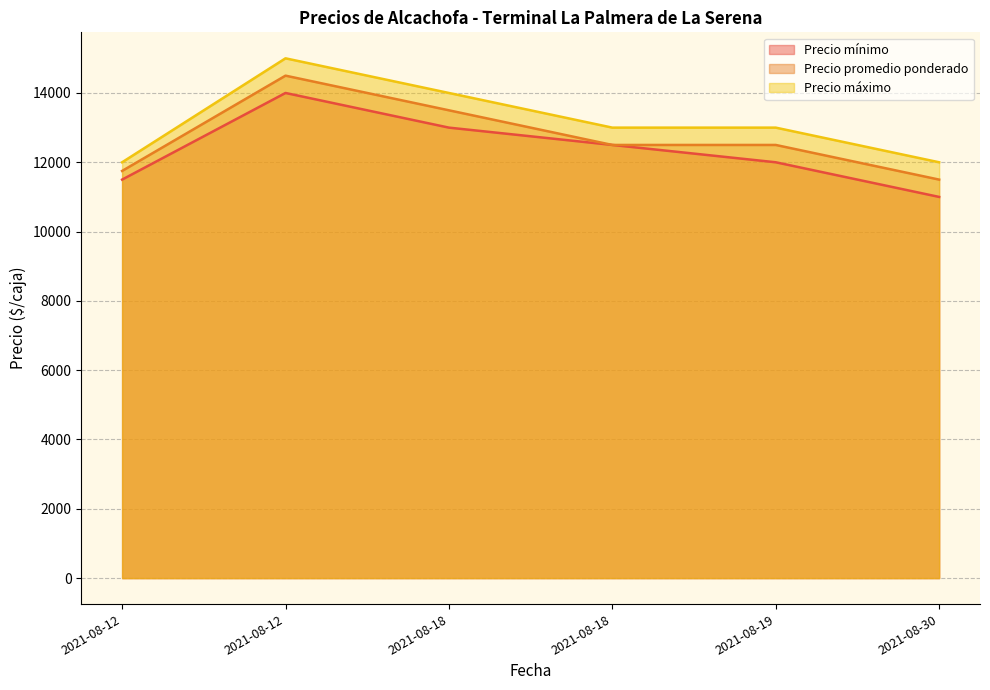

What is the sum of all Precio promedio ponderado values?

76250